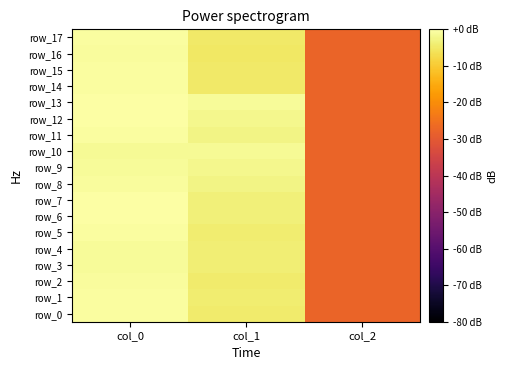

Reading left to right, extract all data points from this chart.

row_0: col_0=-0.5	col_1=-4.6	col_2=-27.7
row_1: col_0=-0.6	col_1=-4.4	col_2=-27.7
row_2: col_0=-0.9	col_1=-4.4	col_2=-27.7
row_3: col_0=-1.2	col_1=-3.8	col_2=-27.7
row_4: col_0=-1.2	col_1=-3.9	col_2=-27.7
row_5: col_0=-0.3	col_1=-4.3	col_2=-27.7
row_6: col_0=-0.2	col_1=-3.5	col_2=-27.7
row_7: col_0=-0.3	col_1=-3.5	col_2=-27.7
row_8: col_0=-0.8	col_1=-2.7	col_2=-27.7
row_9: col_0=-1.2	col_1=-2.0	col_2=-27.7
row_10: col_0=-1.6	col_1=-1.3	col_2=-27.7
row_11: col_0=-0.4	col_1=-2.7	col_2=-27.7
row_12: col_0=-0.2	col_1=-2.0	col_2=-27.7
row_13: col_0=0.0	col_1=-1.2	col_2=-27.7
row_14: col_0=-0.6	col_1=-4.9	col_2=-27.7
row_15: col_0=-0.5	col_1=-4.8	col_2=-27.7
row_16: col_0=-0.7	col_1=-5.0	col_2=-27.7
row_17: col_0=-0.4	col_1=-4.9	col_2=-27.7